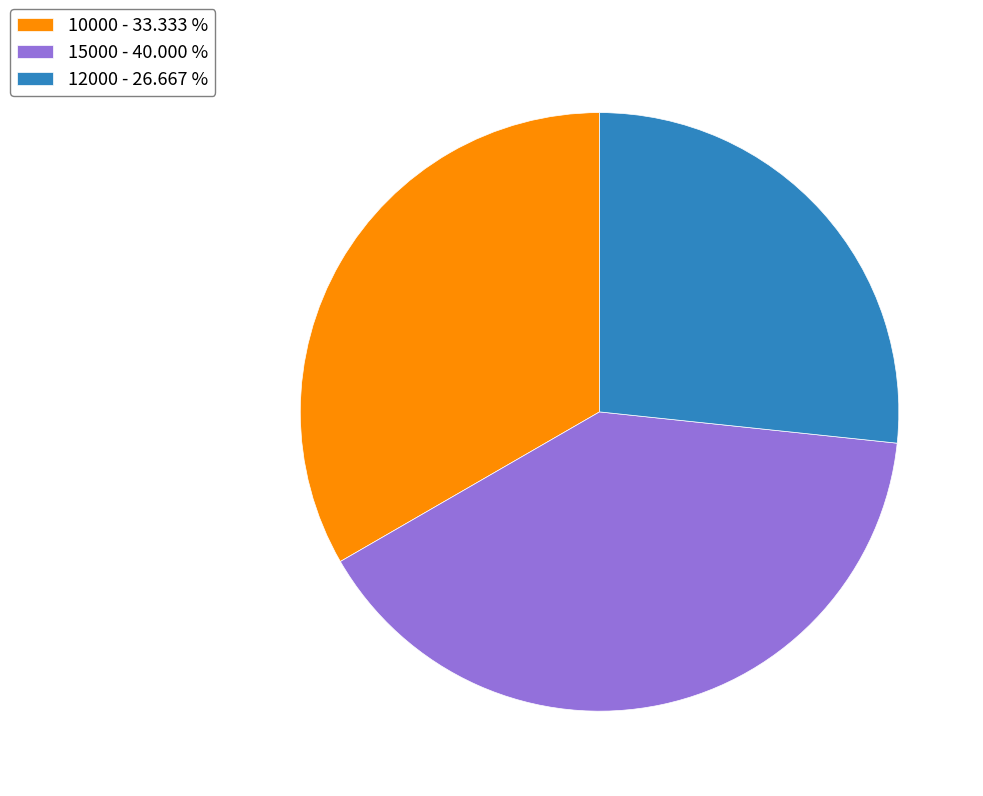

How many slices are in this pie chart?

3